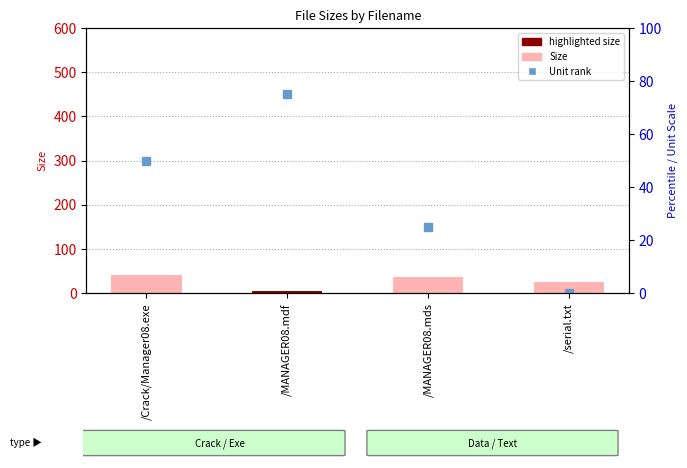

What is the sum of all values?

106.4